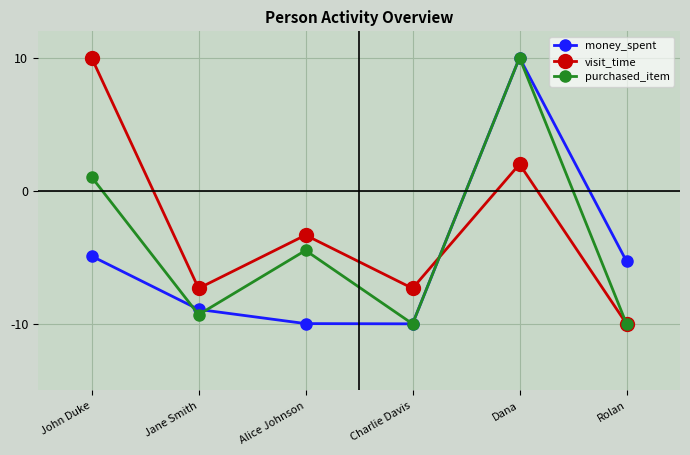

What is the sum of the money_spent values at Alice Johnson and Charlie Davis?

-20.0